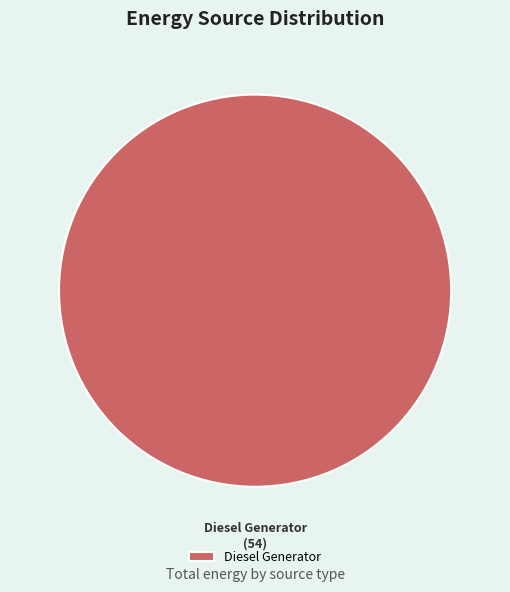

Is it true that Diesel Generator is 100% of the pie?

True